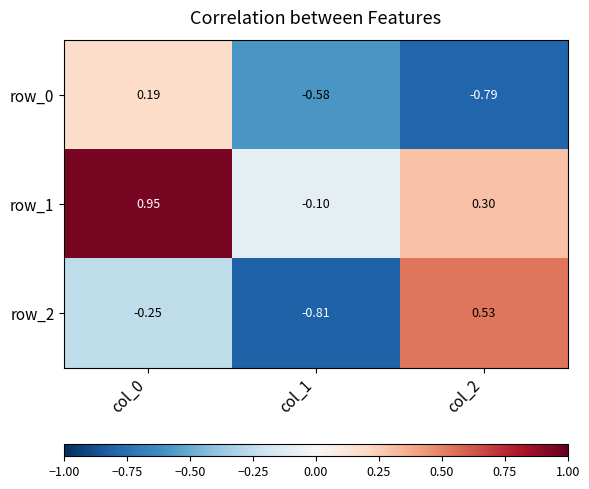

The value of row_0 at col_2 is -0.3. True or false?

False